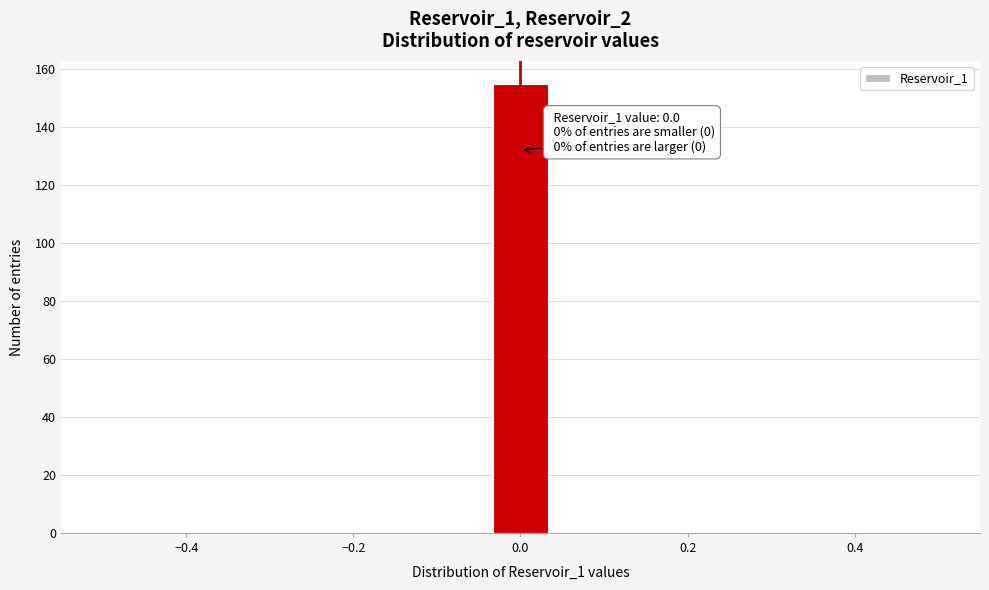

Around what value on the x-axis is the tallest bar? Give the approximate position of its centre, as read against the axis.

0.00